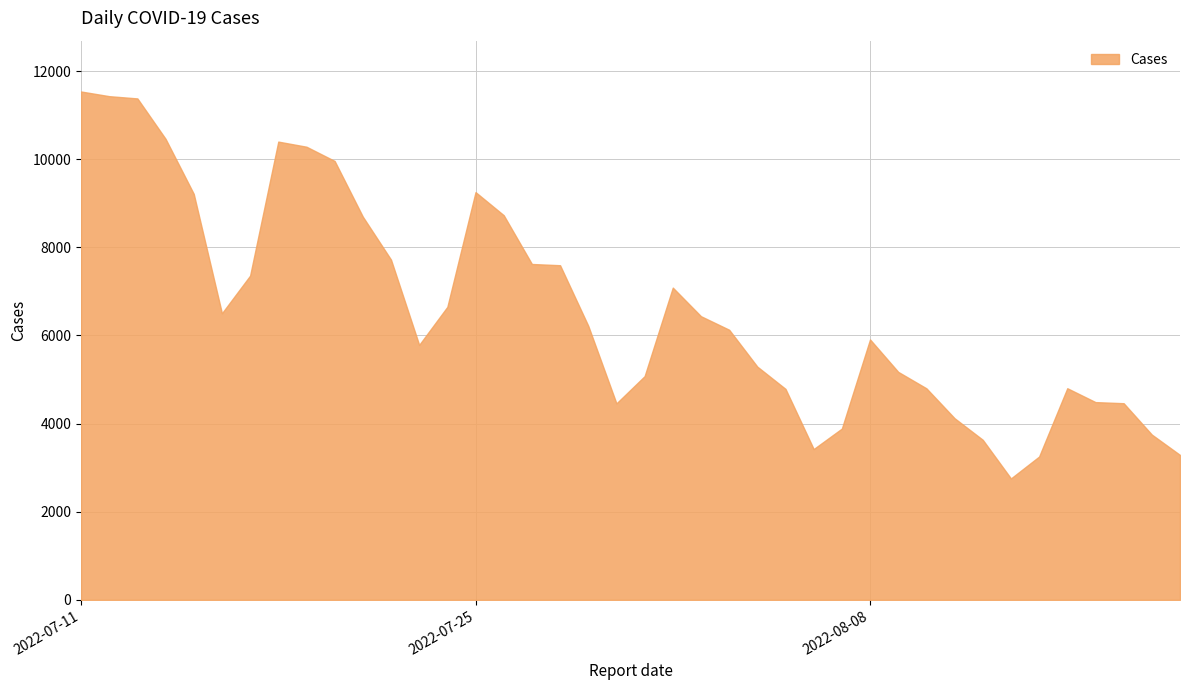

What is the greatest value displayed?

11535